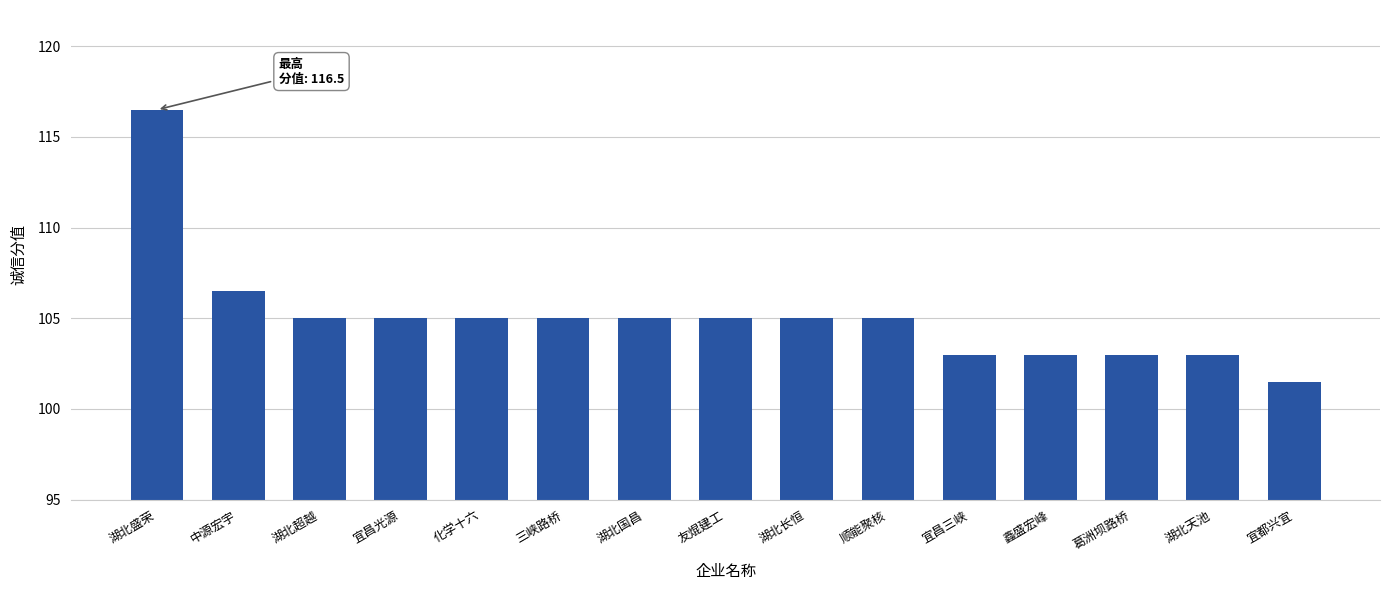

What is the sum of all values?

1576.5